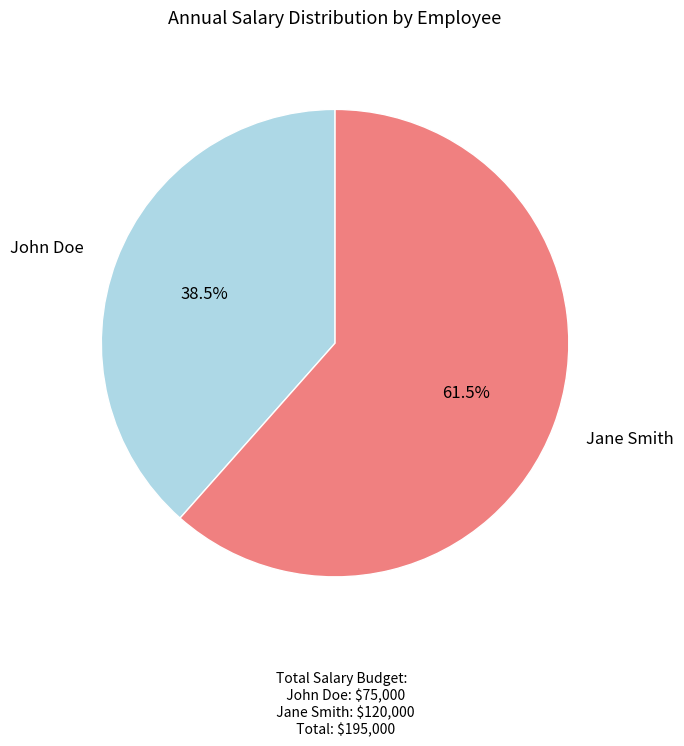

Is there any slice that represents more than half of the pie?

Yes